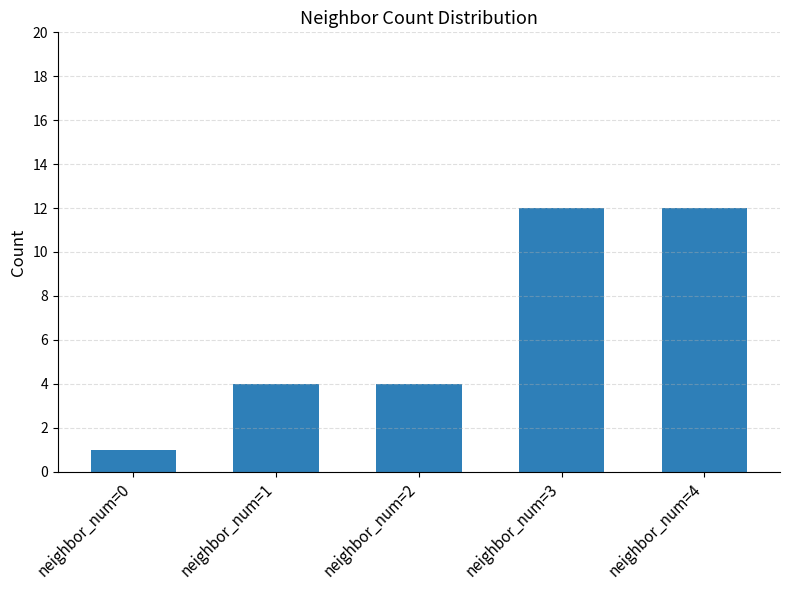

Reading right to left, list all the values displayed in this chart.

neighbor_num=4=12	neighbor_num=3=12	neighbor_num=2=4	neighbor_num=1=4	neighbor_num=0=1